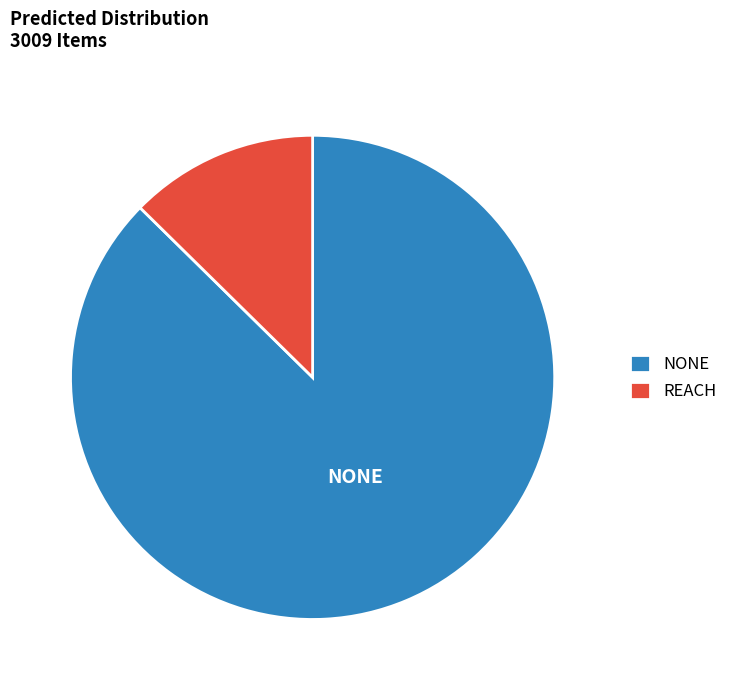

Does any single category account for the majority?

Yes